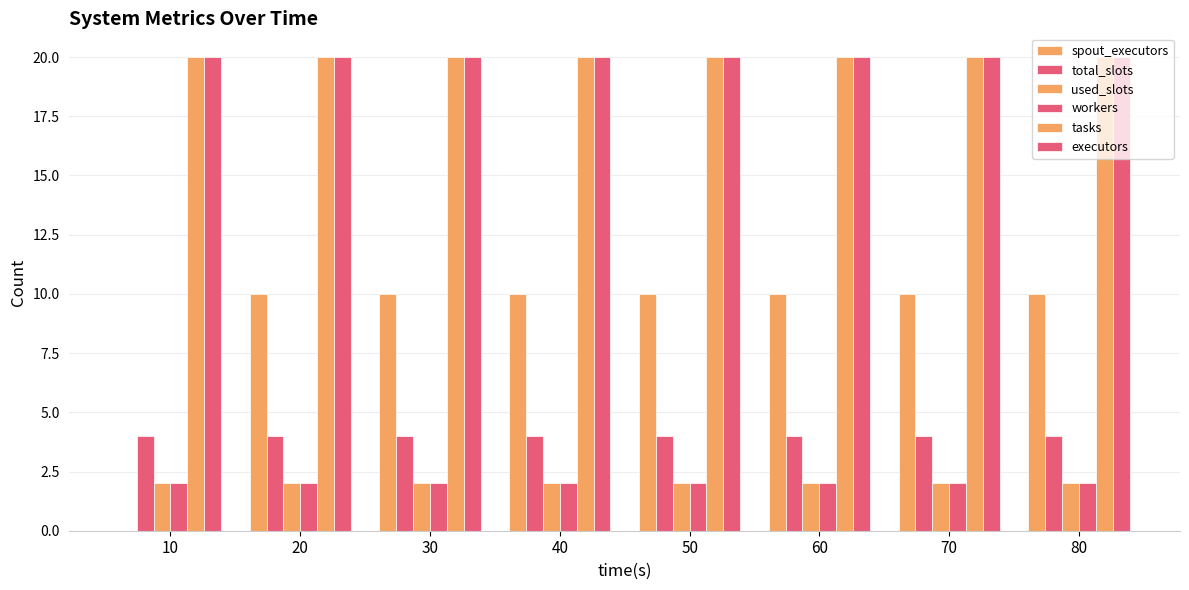

Are the bars horizontal?

No